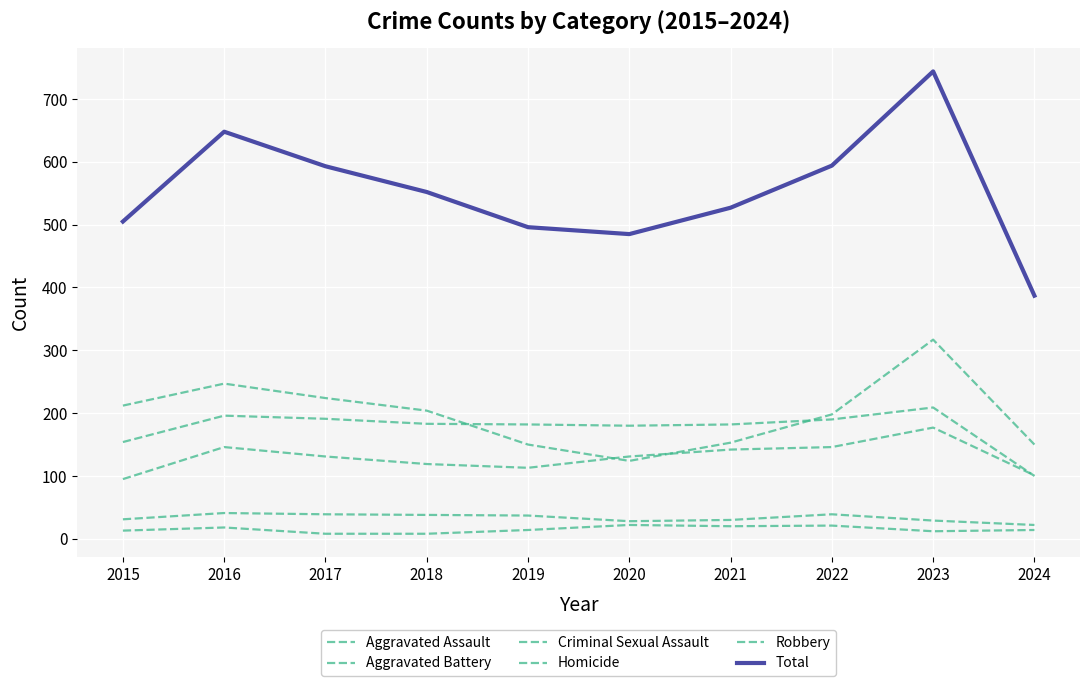

True or false: Aggravated Assault has more than 1 interior local peaks.

True